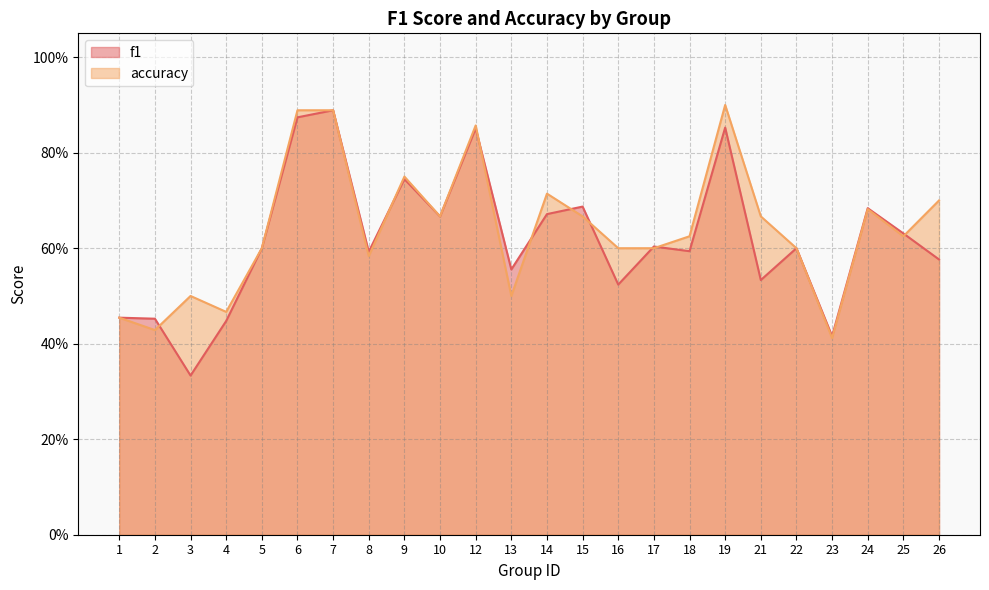

Which series has the largest total across all categories?

accuracy